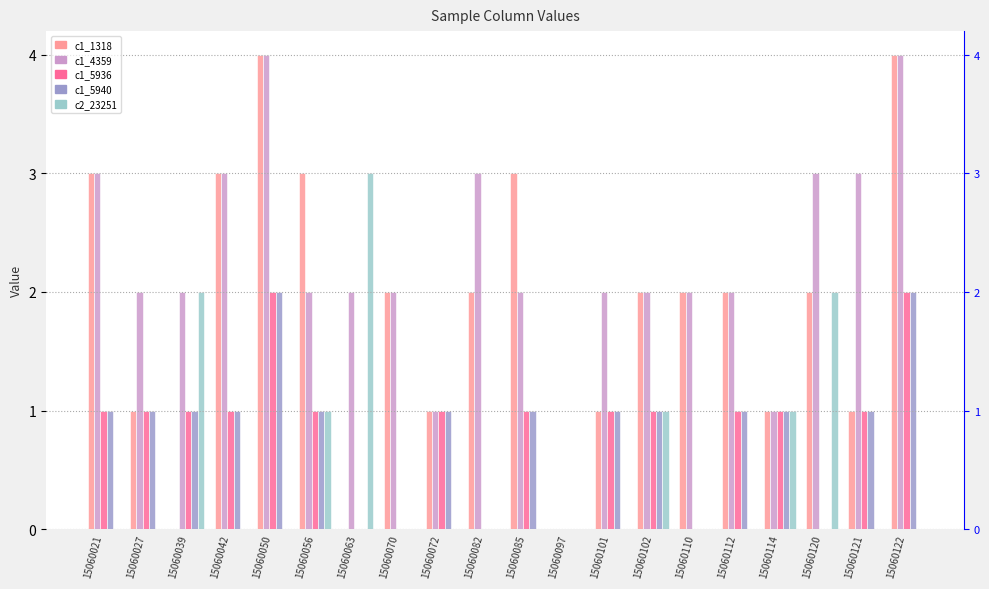

Are the bars horizontal?

No